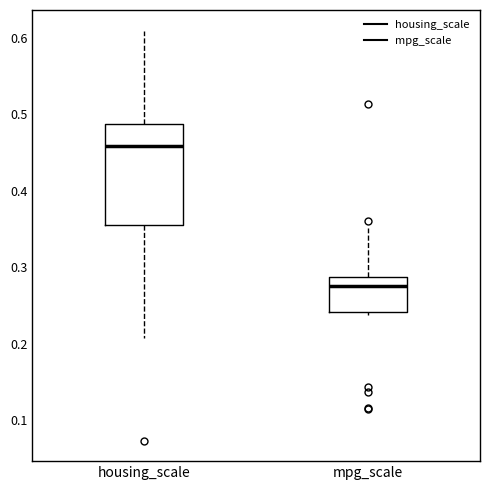

Where is the upper edge of the box for mpg_scale on the y-axis? The values are not printed on the chart, so give them approximately, as read against the axis.

0.29